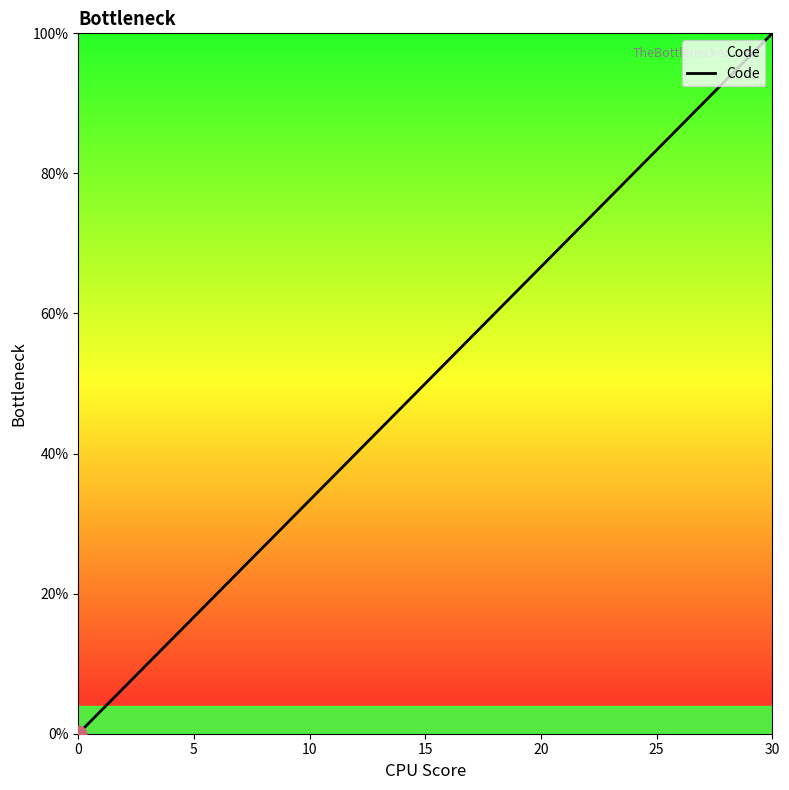

What is the difference between the maximum and minimum values?

100.0